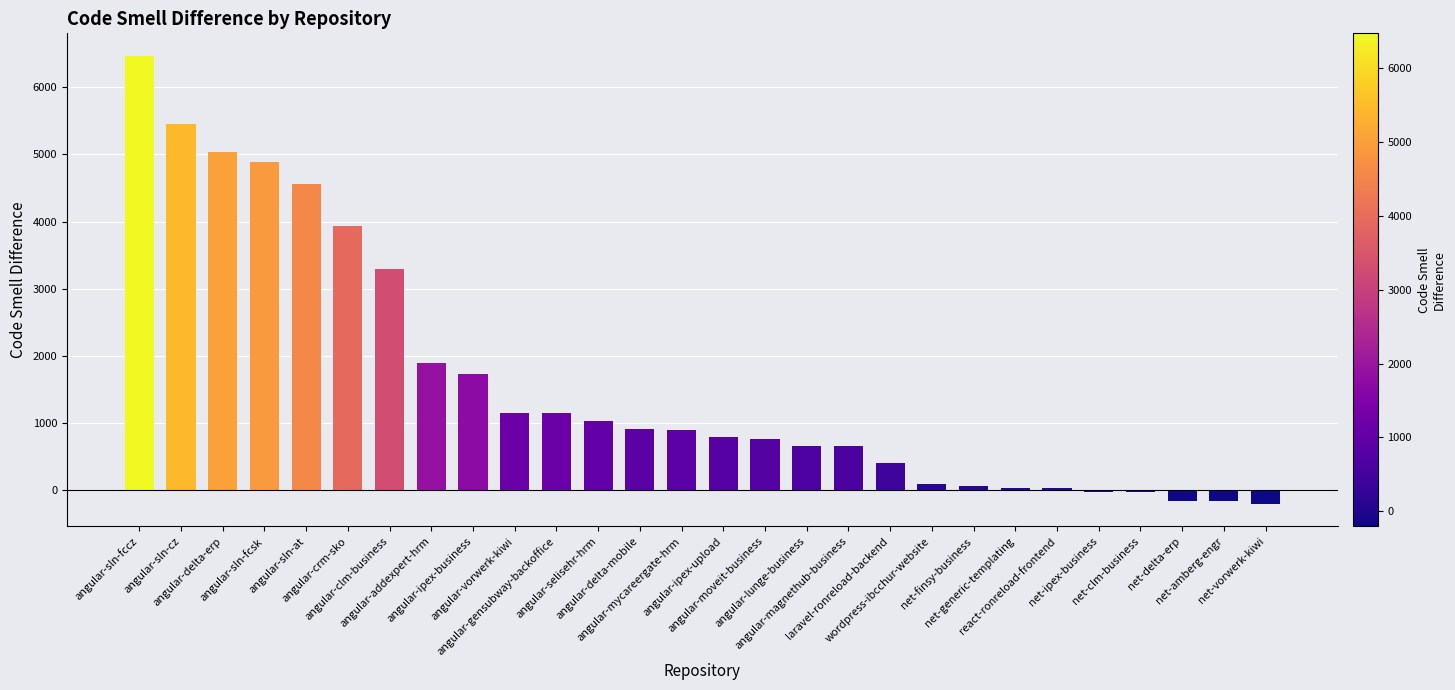

Approximately how many times larger is the value at angular-delta-mobile compared to laravel-ronreload-backend?

2.3